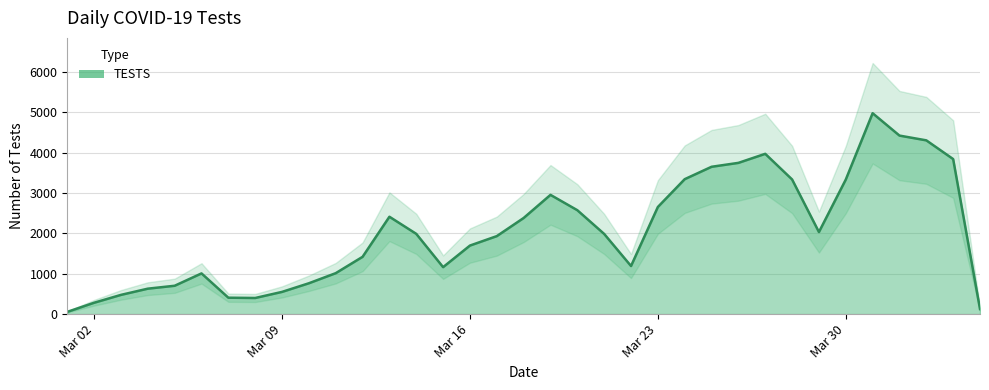

What is the value of the 27th point from the left?

3972